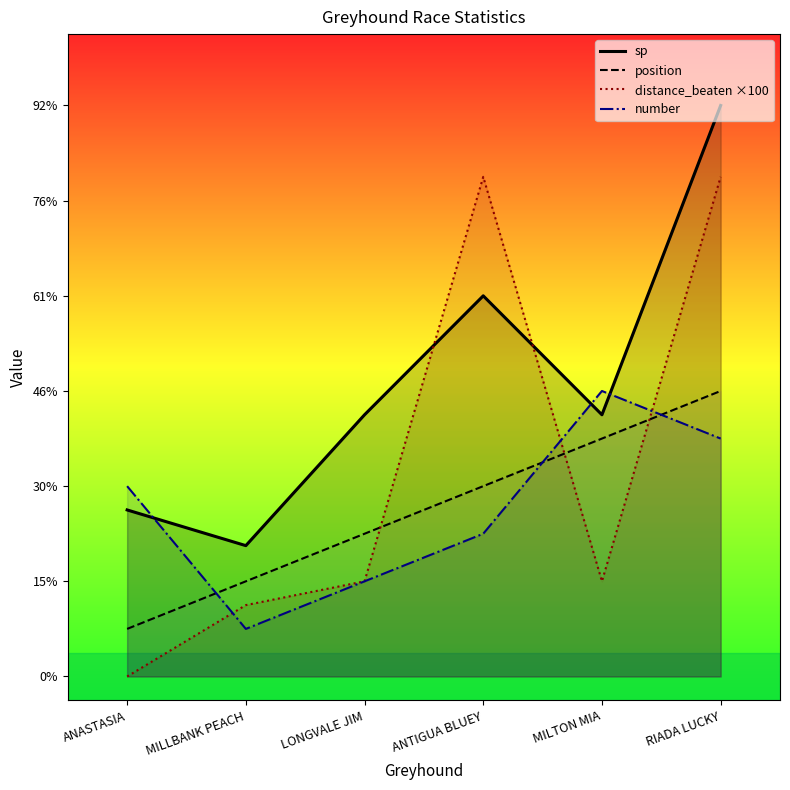

How many values in the sp series are below 5?

2